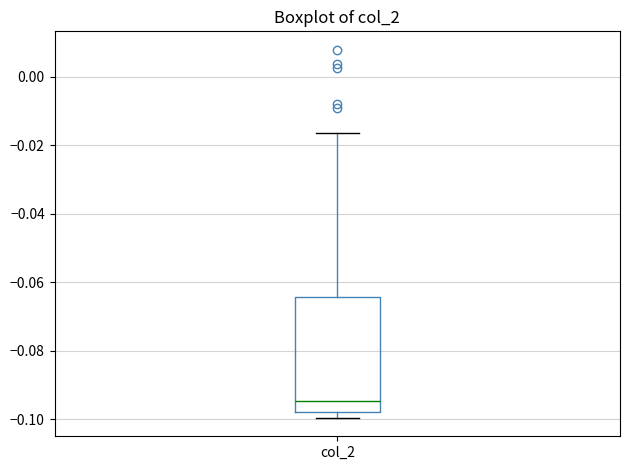

Read this box plot against the y-axis: the position of the median line, the range covered by the box, and the ends of both whiskers. The values are not printed on the chart, so give them approximately, as read against the axis.

median -0.094, box -0.098 to -0.064, whiskers -0.100 to -0.016